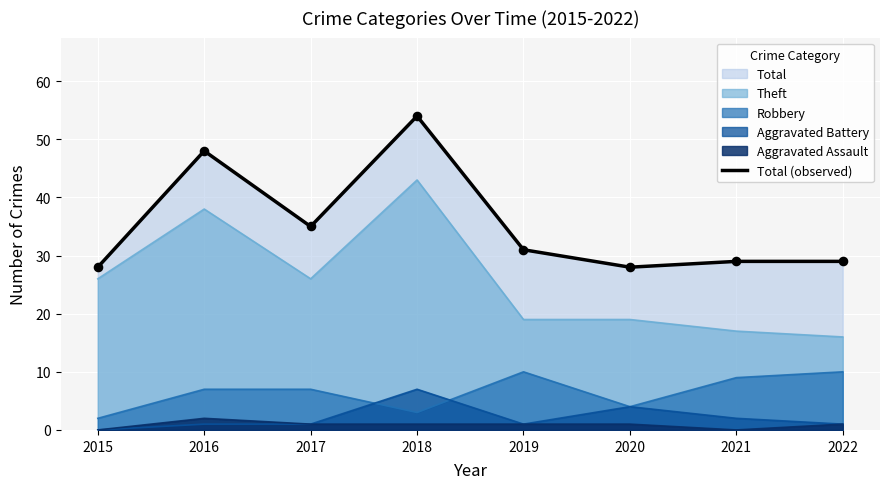

Between 2015 and 2020, which is larger?

2015